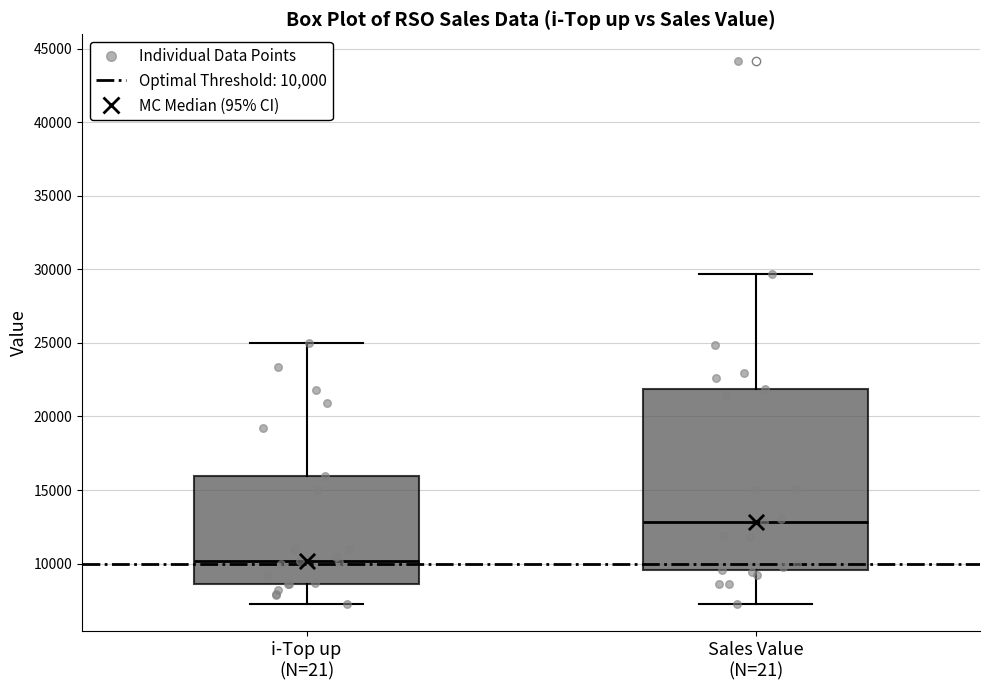

Which box has the highest median line?

Sales Value (N=21)